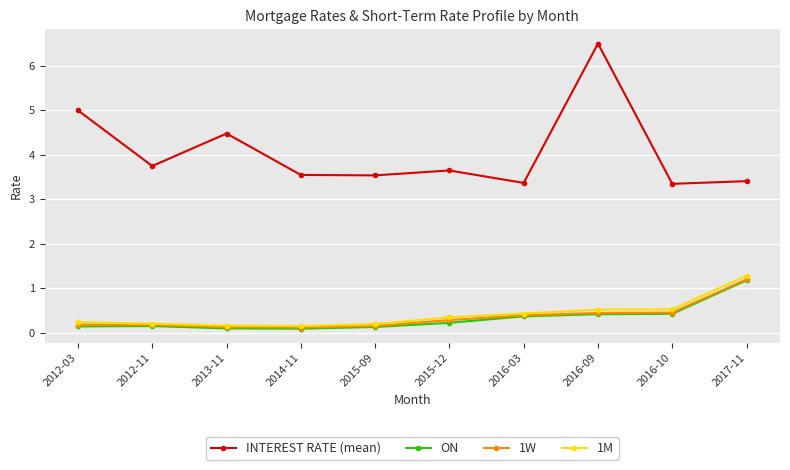

Which series has the largest total across all categories?

INTEREST RATE (mean)